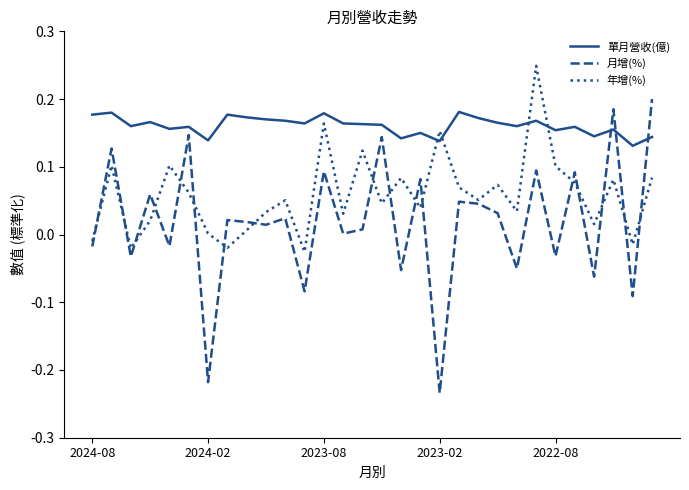

Rank the series by their average value, from lowest to highest.

月增(%), 年增(%), 單月營收(億)